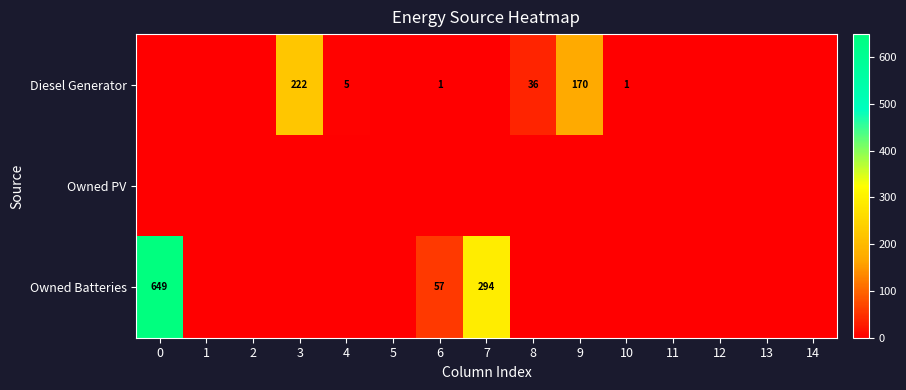

The value of Owned Batteries at 7 is 294. True or false?

True